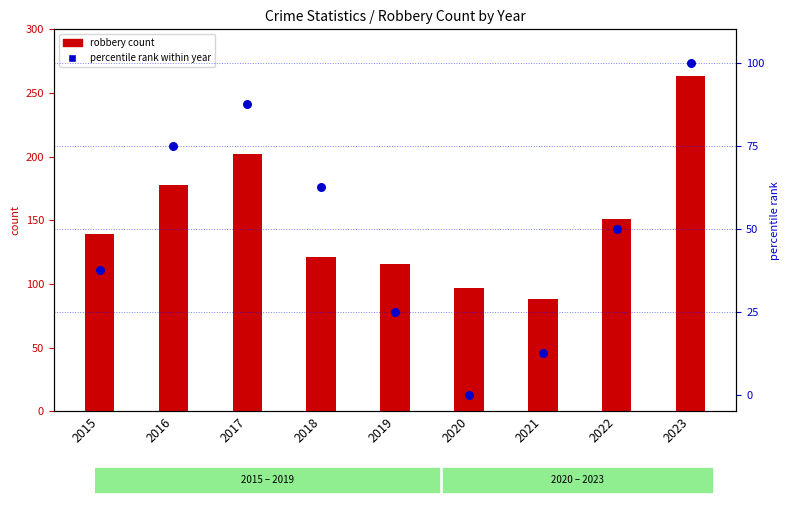

Which series has the largest total across all categories?

robbery count